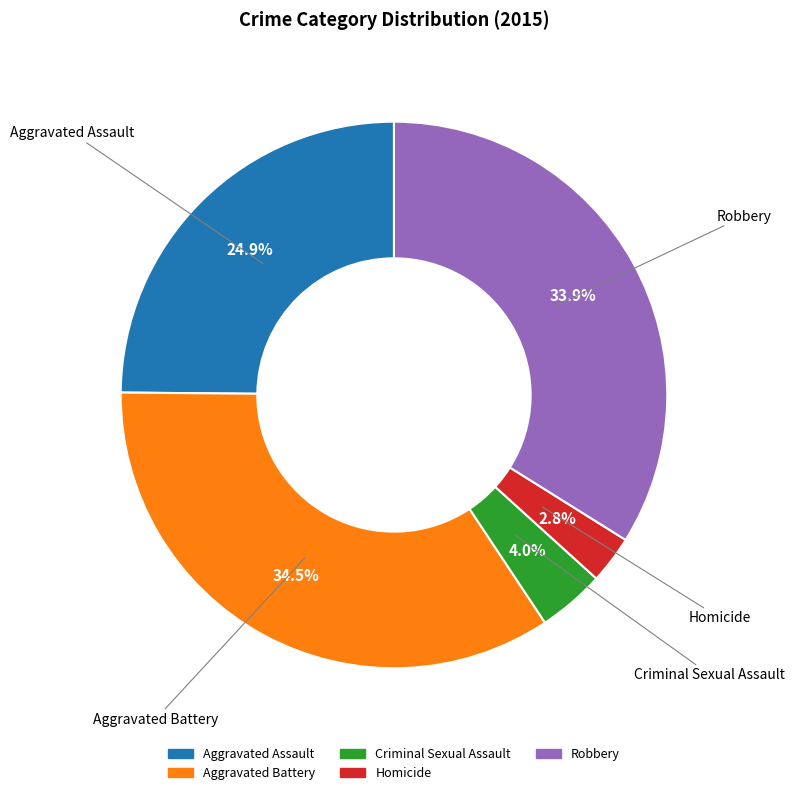

Which slice is the largest?

Aggravated Battery